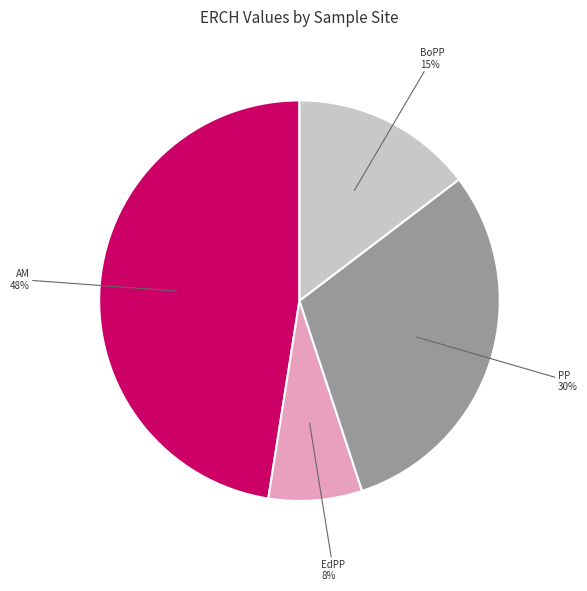

Does any single category account for the majority?

No